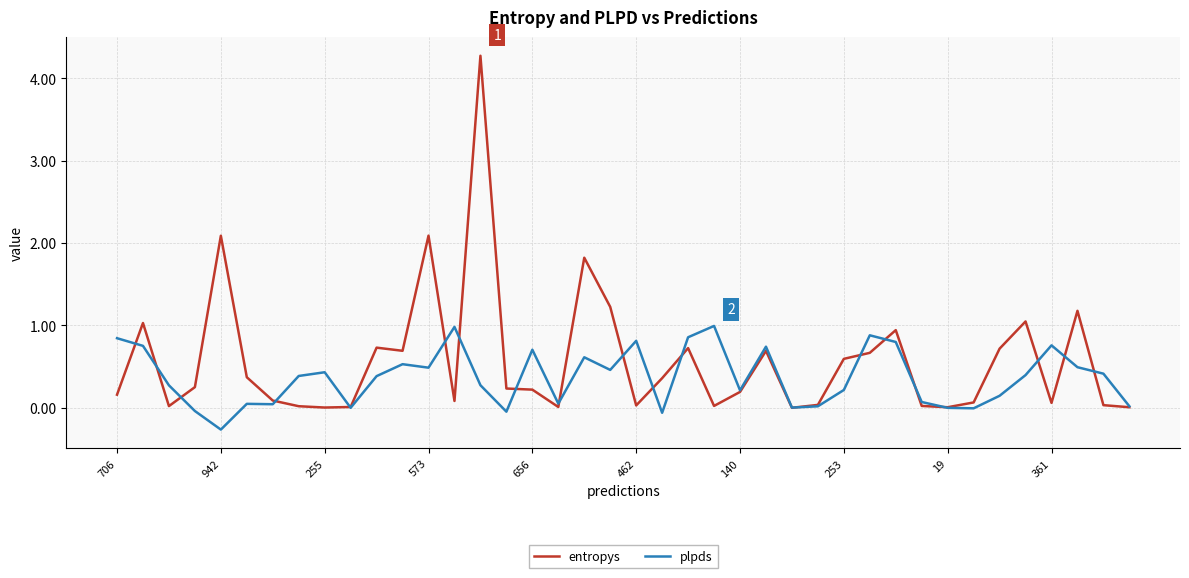

Which series has the largest range (max minus min)?

entropys